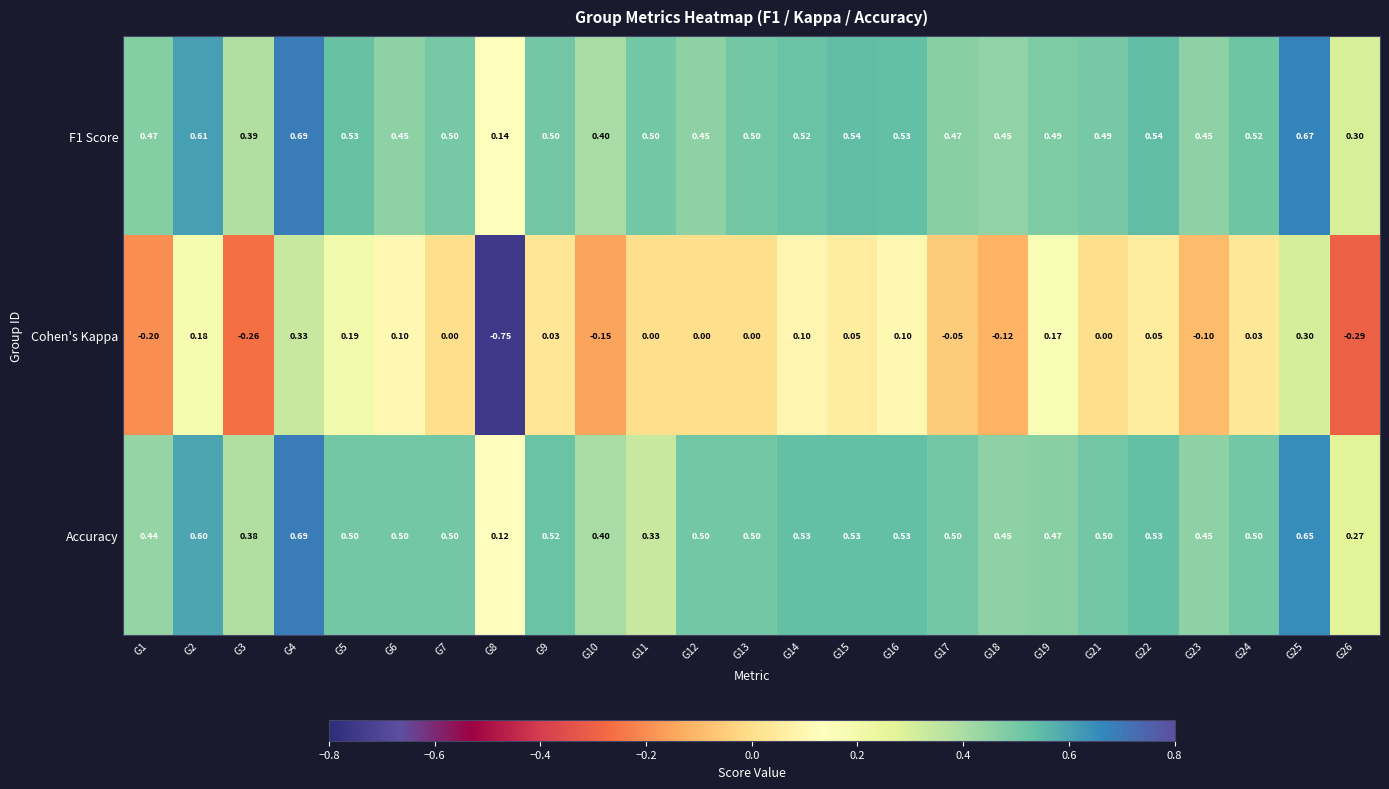

Is the value of Cohen's Kappa at G3 greater than the value of Accuracy at G3?

No